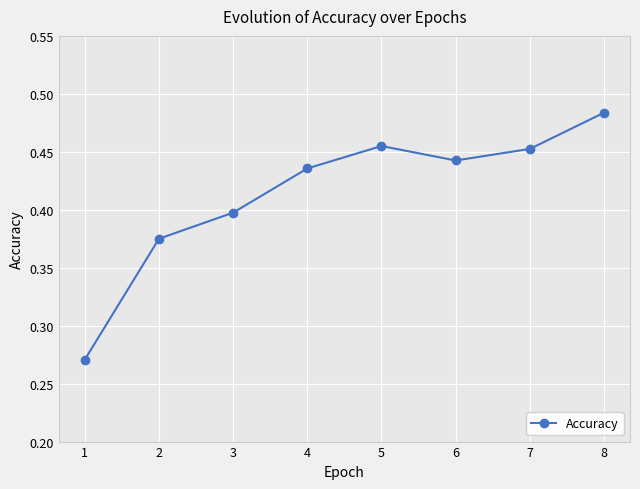

How many values are between 0 and 1?

8